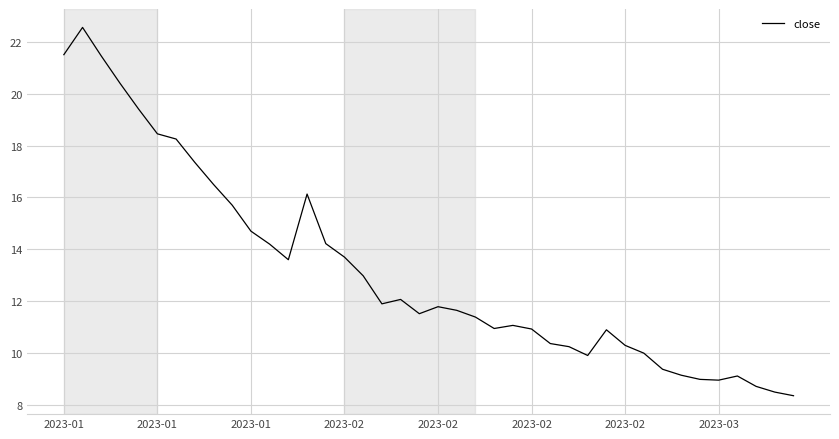

What is the smallest value displayed?

8.4